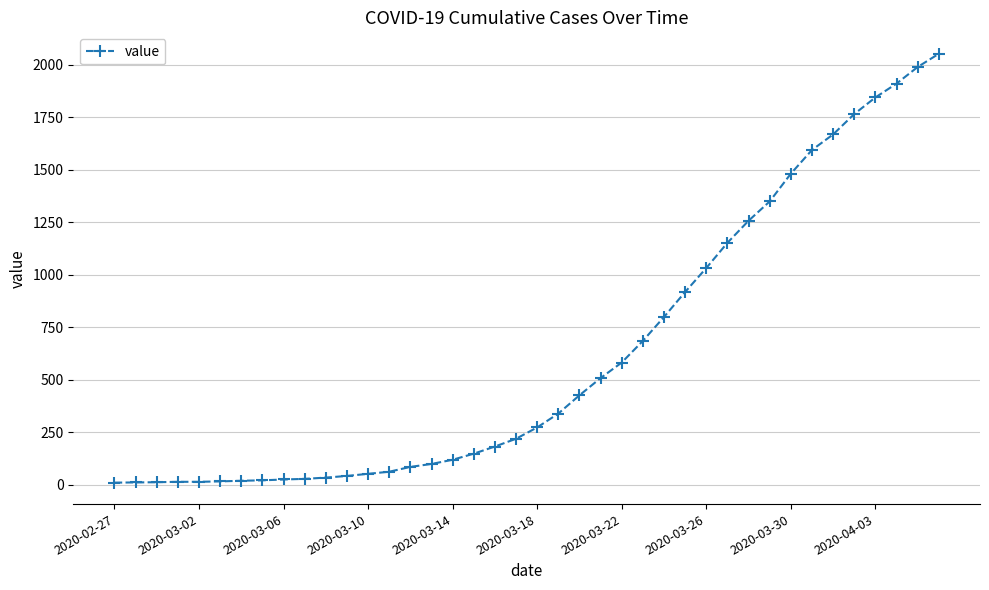

What is the difference between the second highest and minimum values?

1979